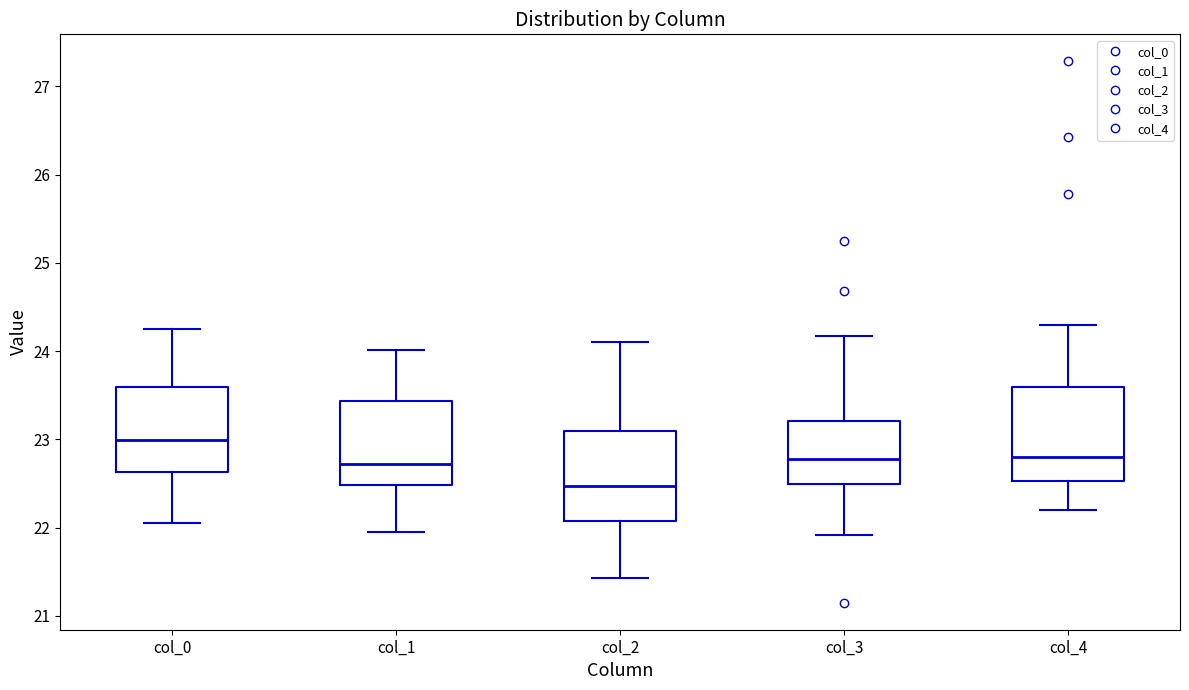

Where does the lower whisker of the box for col_2 end on the y-axis? The values are not printed on the chart, so give them approximately, as read against the axis.

21.4